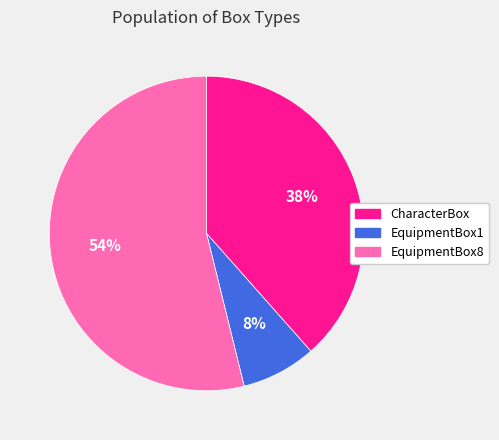

To the nearest percent, what is the combined percentage of EquipmentBox1 and EquipmentBox8?

62%